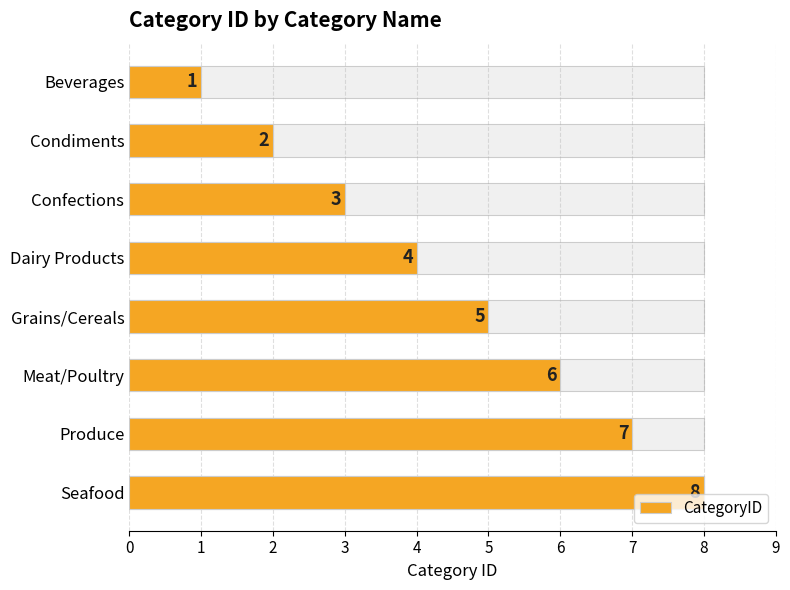

What is the change in value from Meat/Poultry to Seafood?

+2